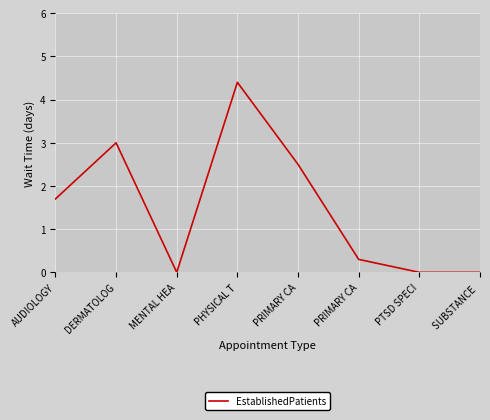

List the labels in order of value, smallest first.

MENTAL HEA, PTSD SPECI, SUBSTANCE , PRIMARY CA, AUDIOLOGY, PRIMARY CA, DERMATOLOG, PHYSICAL T